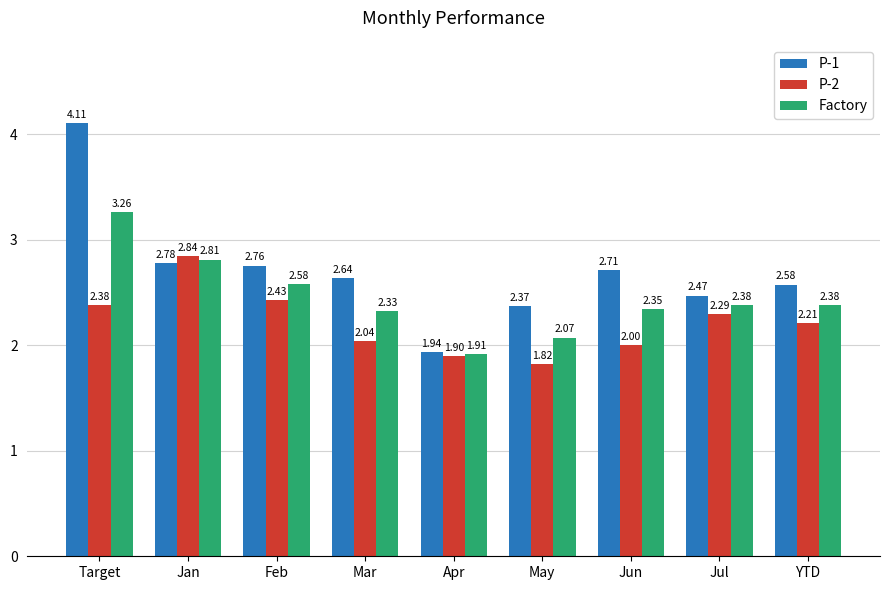

What is the difference between the highest and lowest values at Jul?

0.2